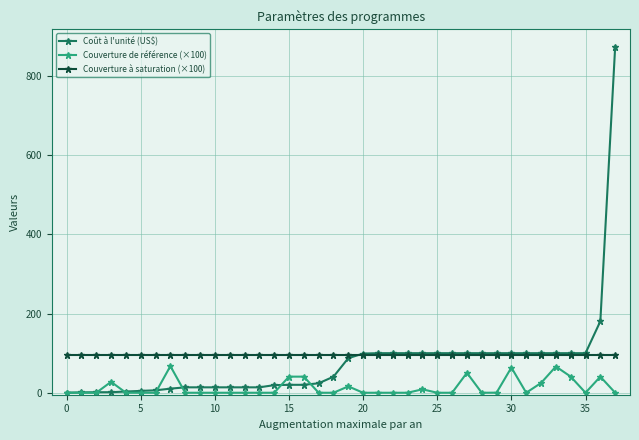

True or false: Couverture à saturation (×100) and Couverture de référence (×100) intersect in this chart.

False